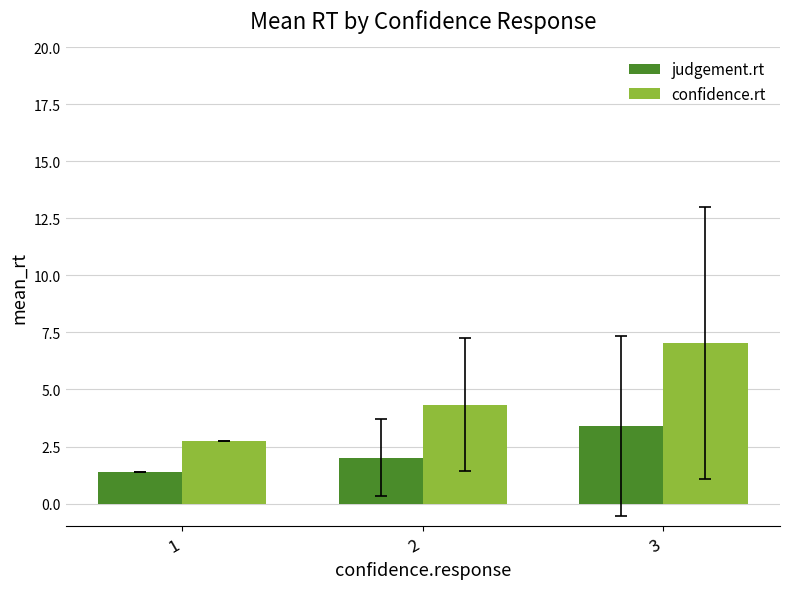

The confidence.rt series shows 1.7 at 1. True or false?

False